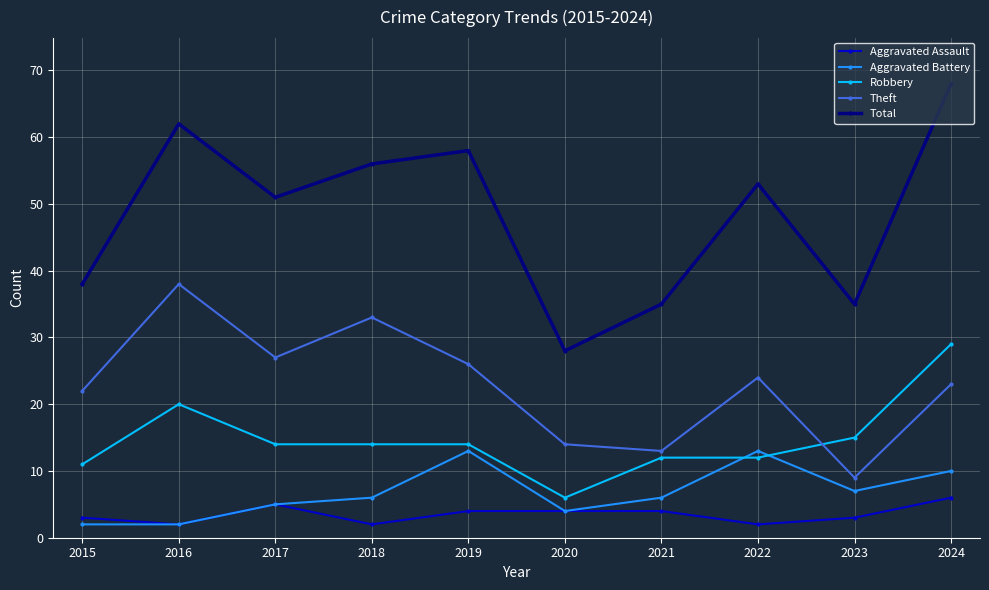

How many series are shown in this chart?

5